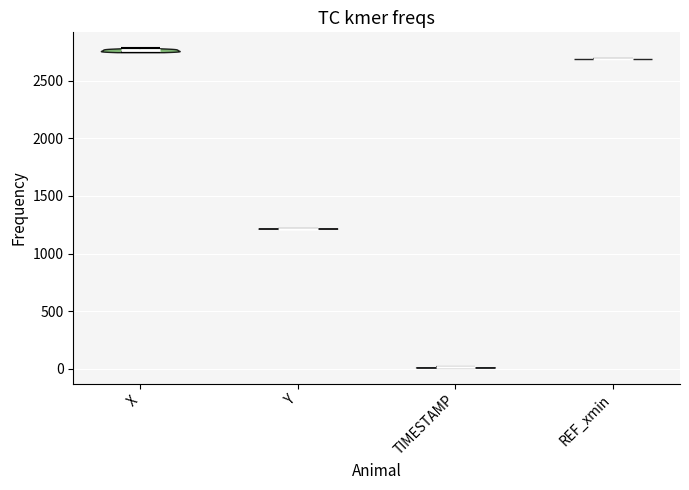

Which violin has the lowest median line?

TIMESTAMP